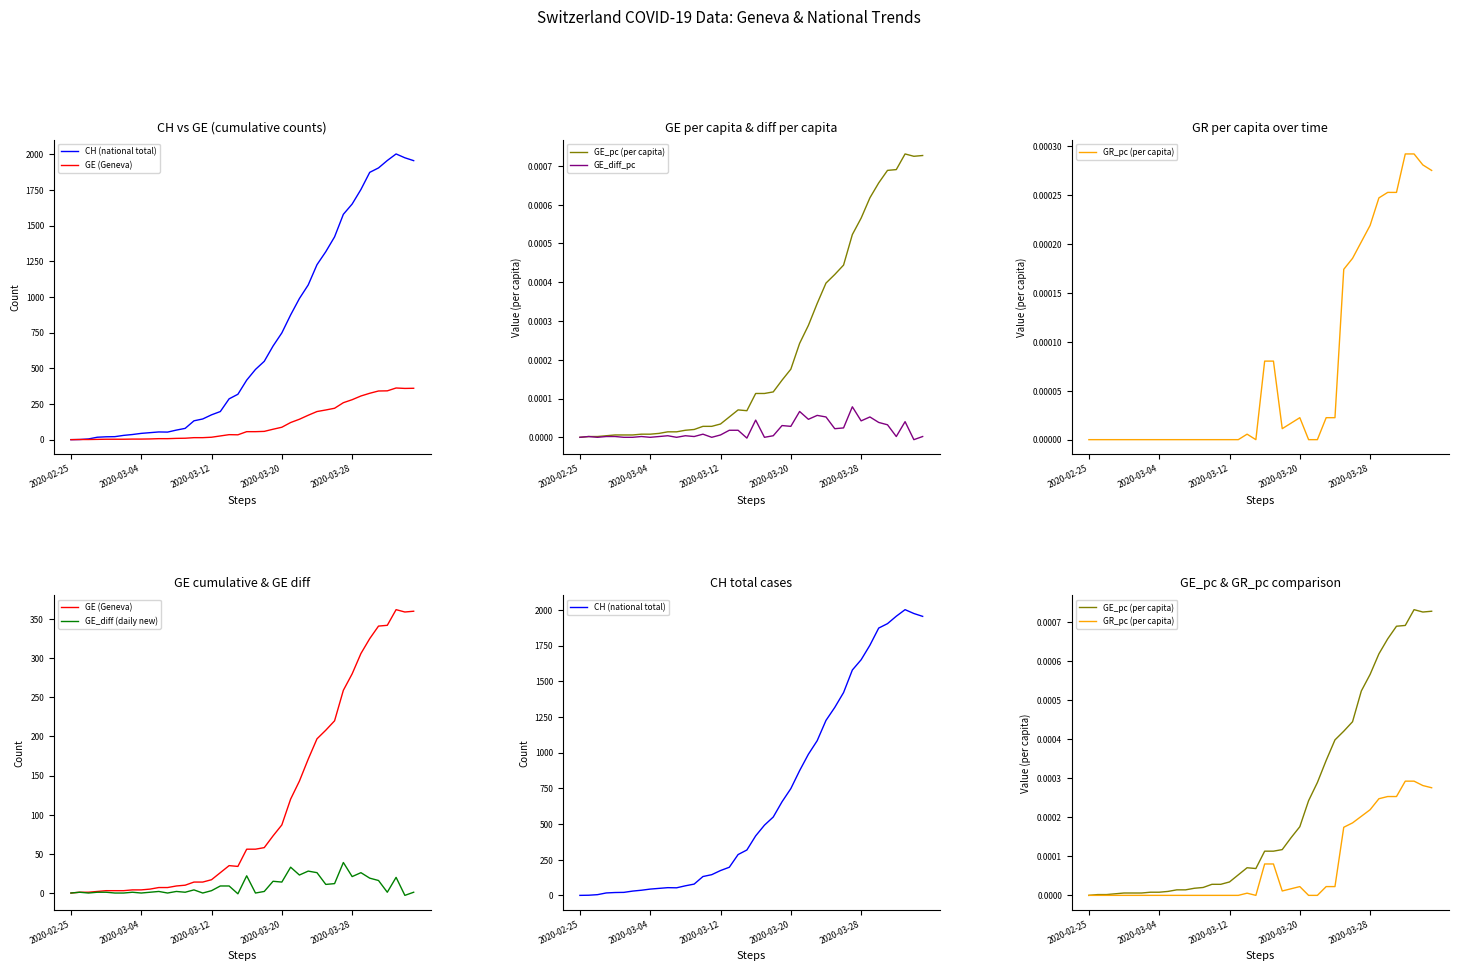

Reading left to right, transcribe all the data shown in this chart.

CH (national total): 0.0	1.0	5.0	17.0	20.0	21.0	30.0	36.0	44.0	49.0	54.0	53.0	67.0	79.0	132.0	145.0	174.0	197.0	286.0	318.0	417.0	492.0	549.0	656.0	748.0	874.0	989.0	1084.0	1226.0	1317.0	1421.0	1579.0	1651.0	1753.0	1873.0	1904.0	1956.0	2002.0	1975.0	1955.0
GE (Geneva): 0.0	1.0	1.0	2.0	3.0	3.0	3.0	4.0	4.0	5.0	7.0	7.0	9.0	10.0	14.0	14.0	17.0	26.0	35.0	34.0	56.0	56.0	58.0	73.0	87.0	120.0	143.0	171.0	197.0	208.0	220.0	259.0	280.0	306.0	325.0	341.0	342.0	362.0	359.0	360.0
GE_pc (per capita): 0.0	0.0	0.0	0.0	0.0	0.0	0.0	0.0	0.0	0.0	0.0	0.0	0.0	0.0	0.0	0.0	0.0	0.0	0.0	0.0	0.0	0.0	0.0	0.0	0.0	0.0	0.0	0.0	0.0	0.0	0.0	0.0	0.0	0.0	0.0	0.0	0.0	0.0	0.0	0.0
GE_diff_pc: 0.0	0.0	0.0	0.0	0.0	0.0	0.0	0.0	0.0	0.0	0.0	0.0	0.0	0.0	0.0	0.0	0.0	0.0	0.0	-0.0	0.0	0.0	0.0	0.0	0.0	0.0	0.0	0.0	0.0	0.0	0.0	0.0	0.0	0.0	0.0	0.0	0.0	0.0	-0.0	0.0
GR_pc (per capita): 0.0	0.0	0.0	0.0	0.0	0.0	0.0	0.0	0.0	0.0	0.0	0.0	0.0	0.0	0.0	0.0	0.0	0.0	0.0	0.0	0.0	0.0	0.0	0.0	0.0	0.0	0.0	0.0	0.0	0.0	0.0	0.0	0.0	0.0	0.0	0.0	0.0	0.0	0.0	0.0
GE_diff (daily new): 0.0	1.0	0.0	1.0	1.0	0.0	0.0	1.0	0.0	1.0	2.0	0.0	2.0	1.0	4.0	0.0	3.0	9.0	9.0	-1.0	22.0	0.0	2.0	15.0	14.0	33.0	23.0	28.0	26.0	11.0	12.0	39.0	21.0	26.0	19.0	16.0	1.0	20.0	-3.0	1.0